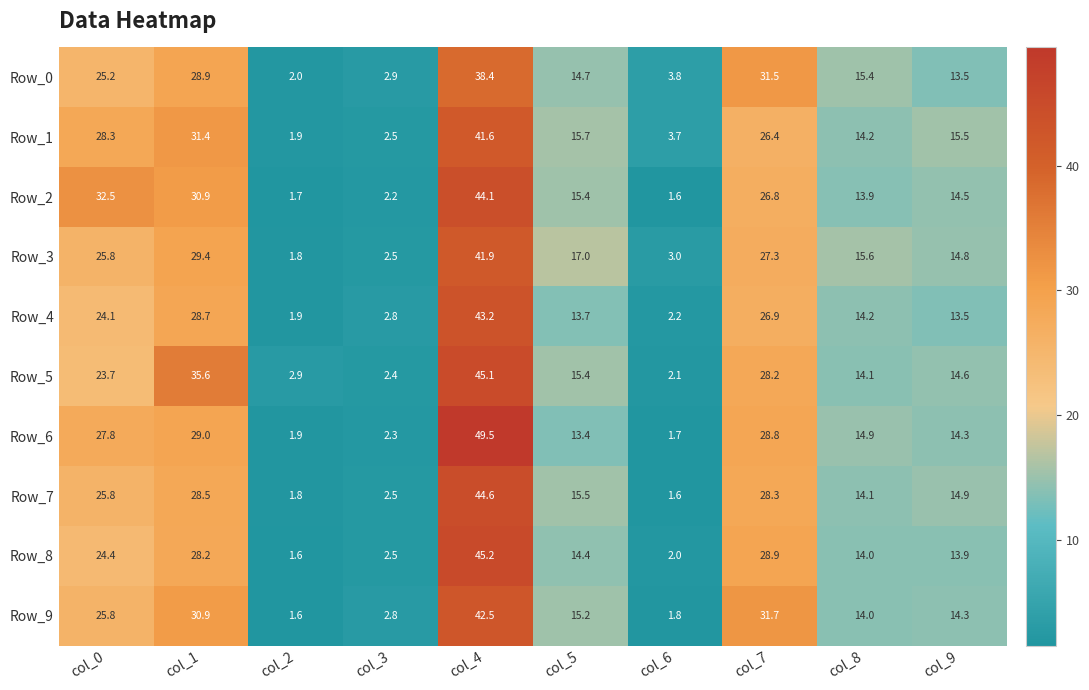

What is the minimum value shown in the chart?

1.6